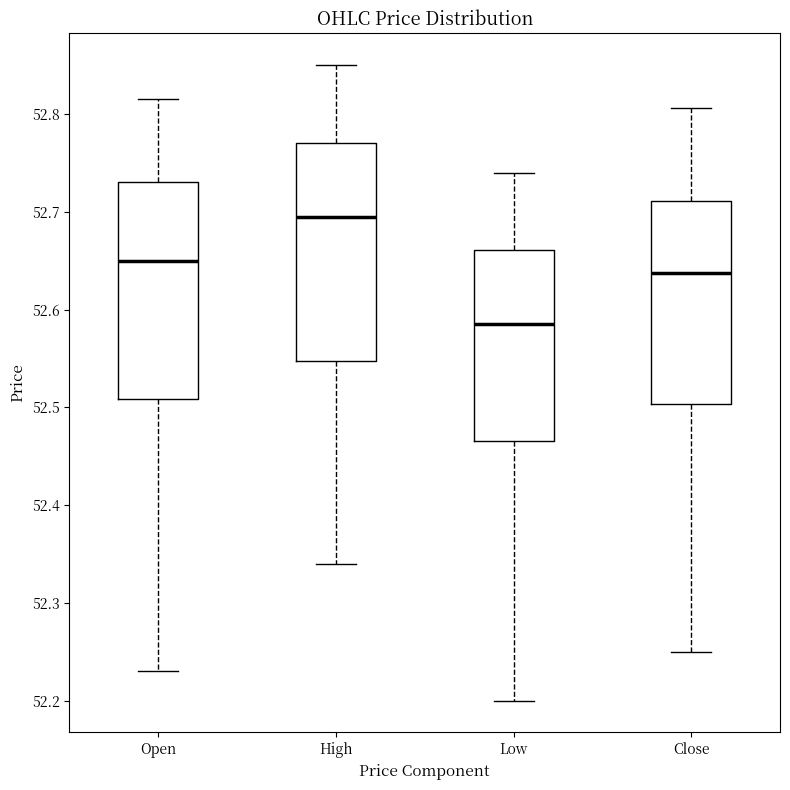

Reading left to right, read every box against the y-axis: the position of its median line, the range the box covers, and the ends of its whiskers. The values are not printed on the chart, so give them approximately, as read against the axis.

Open: median 52.65, box 52.51 to 52.73, whiskers 52.23 to 52.82
High: median 52.70, box 52.55 to 52.77, whiskers 52.34 to 52.85
Low: median 52.59, box 52.47 to 52.66, whiskers 52.20 to 52.74
Close: median 52.64, box 52.50 to 52.71, whiskers 52.25 to 52.81